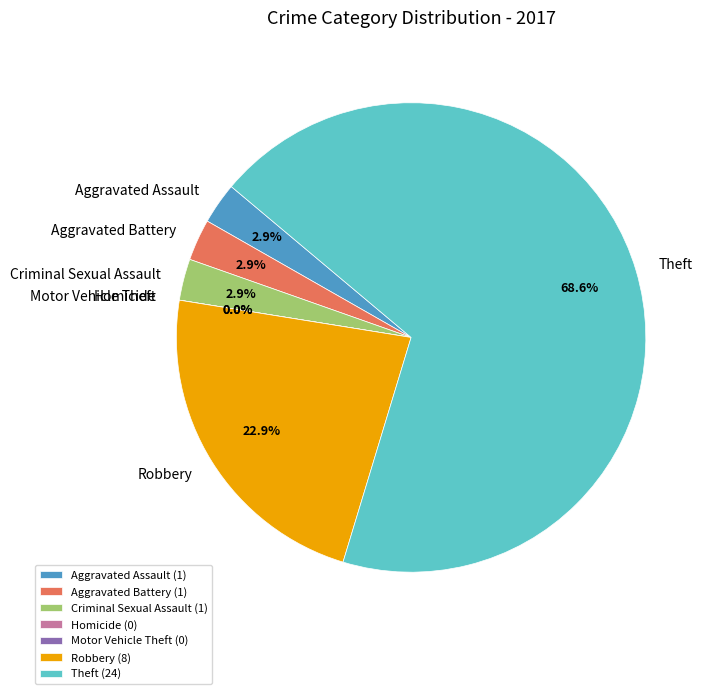

Does Theft account for over 50% of the chart?

Yes